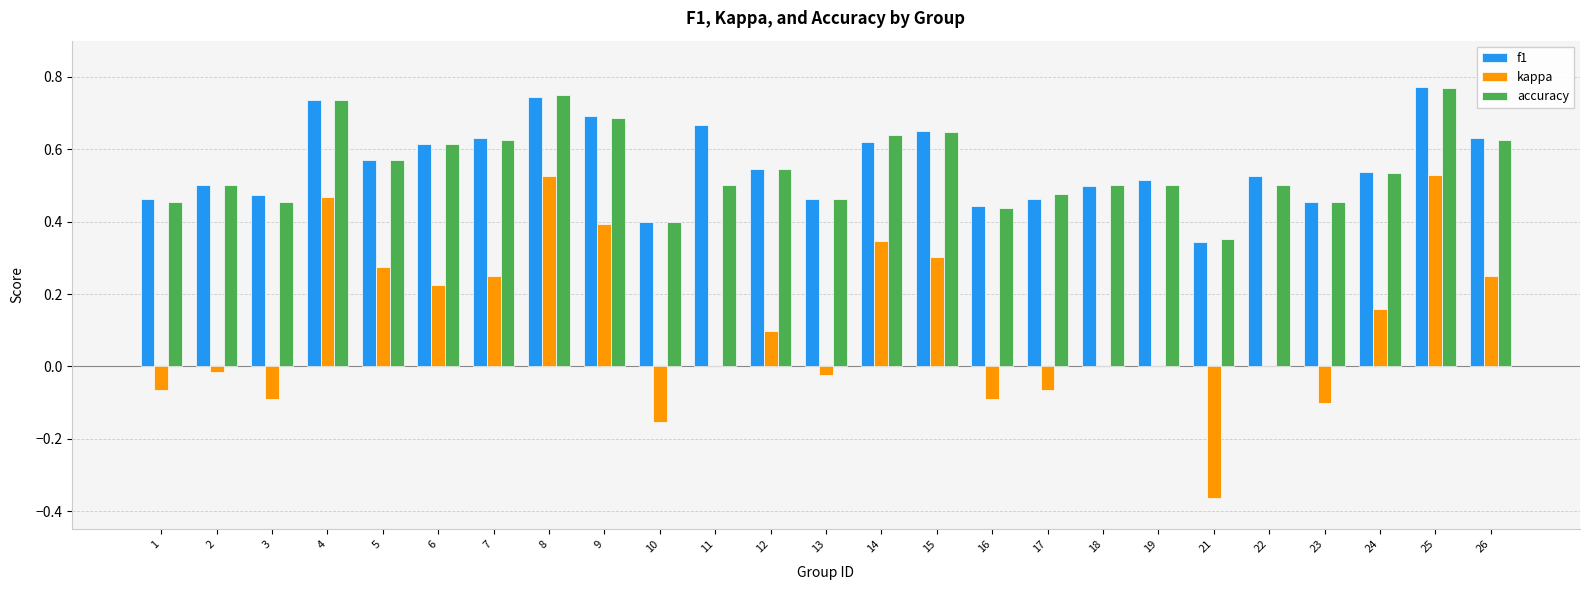

How many series are shown in this chart?

3